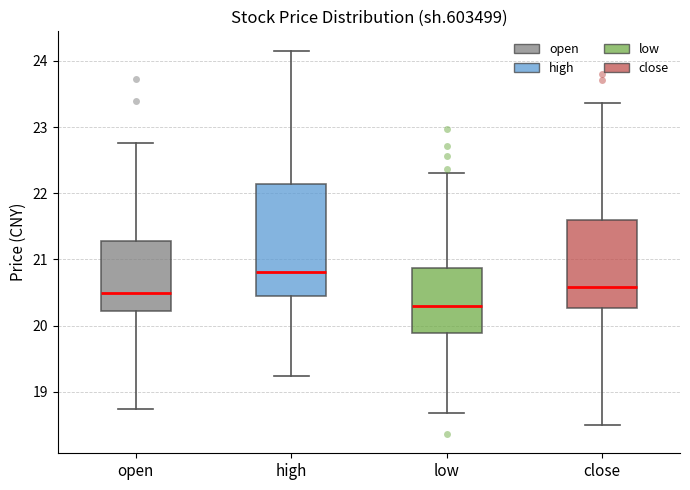

Reading left to right, read every box against the y-axis: the position of its median line, the range the box covers, and the ends of its whiskers. The values are not printed on the chart, so give them approximately, as read against the axis.

open: median 20.5, box 20.2 to 21.3, whiskers 18.7 to 22.8
high: median 20.8, box 20.5 to 22.1, whiskers 19.2 to 24.2
low: median 20.3, box 19.9 to 20.9, whiskers 18.7 to 22.3
close: median 20.6, box 20.3 to 21.6, whiskers 18.5 to 23.4